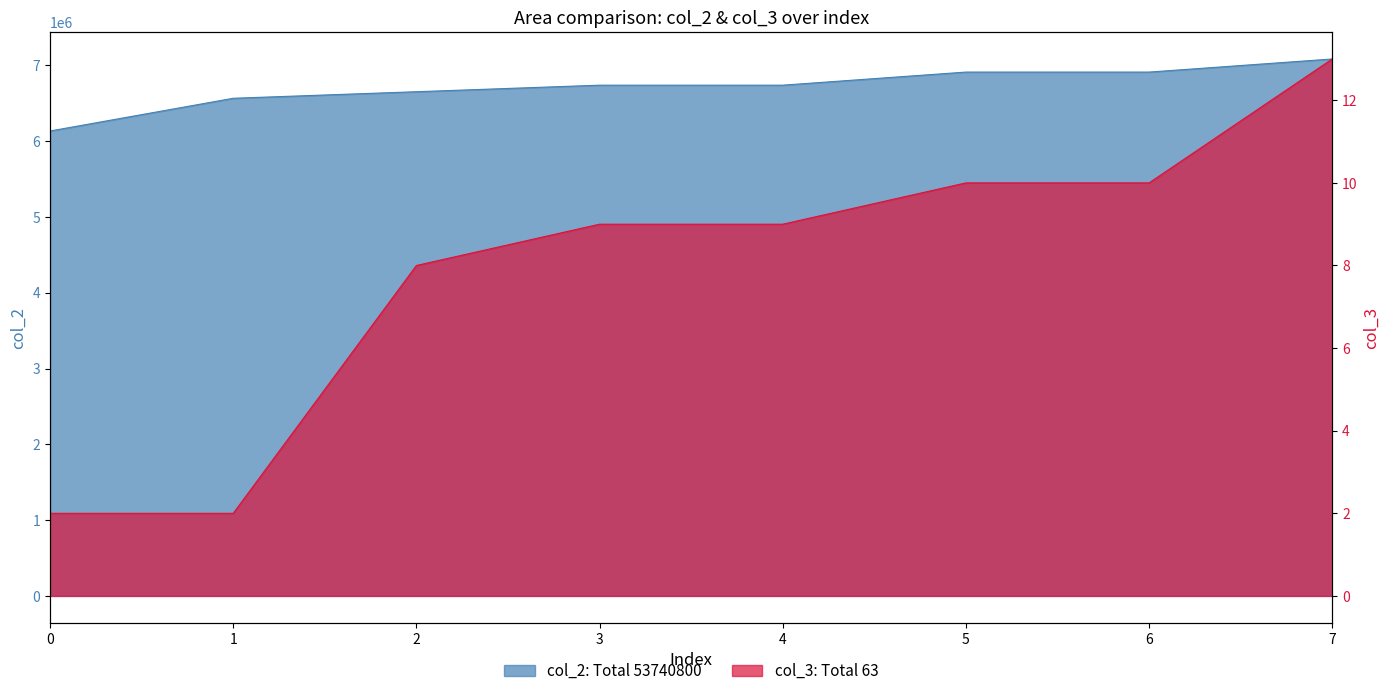

Where is col_2 nearest to the value 6609600?

1